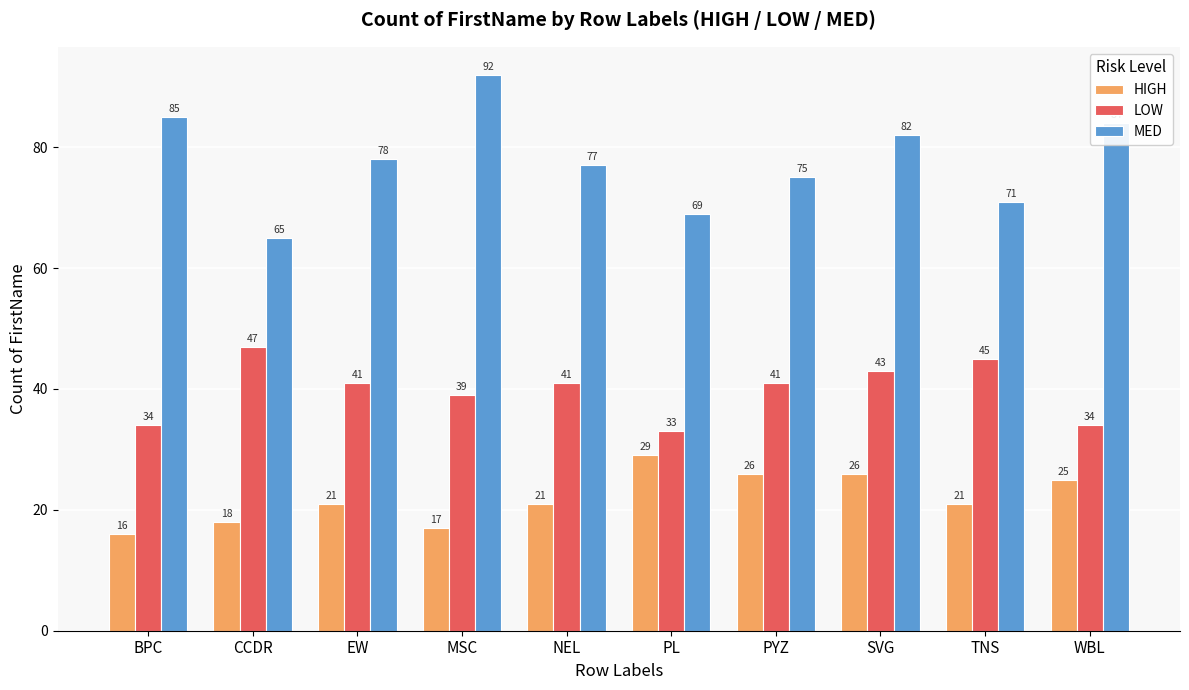

Reading right to left, what are all the values shown in this chart?

HIGH: 25	21	26	26	29	21	17	21	18	16
LOW: 34	45	43	41	33	41	39	41	47	34
MED: 84	71	82	75	69	77	92	78	65	85